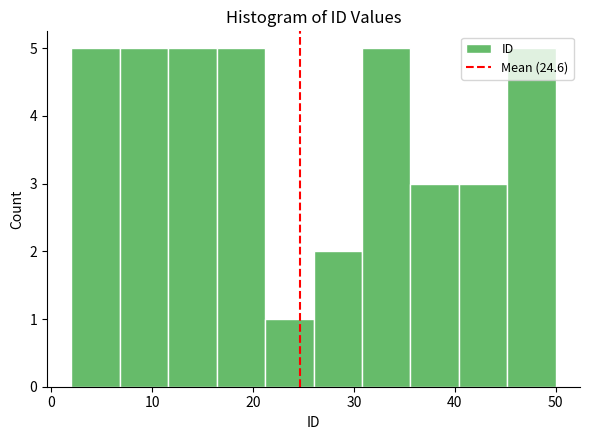

Reading left to right, transcribe this chart: for each bar, give the range it covers on the x-axis and its height. Neither the bar edges nor the heights are printed on the chart, so give them approximately, as read against the axes.

2.0 to 6.8: 5
6.8 to 11.6: 5
11.6 to 16.4: 5
16.4 to 21.2: 5
21.2 to 26.0: 1
26.0 to 30.8: 2
30.8 to 35.6: 5
35.6 to 40.4: 3
40.4 to 45.2: 3
45.2 to 50.0: 5